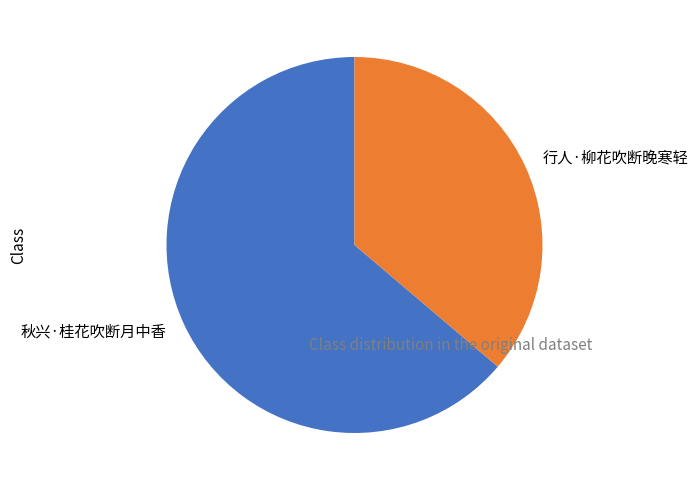

Is there a majority slice in this chart?

Yes